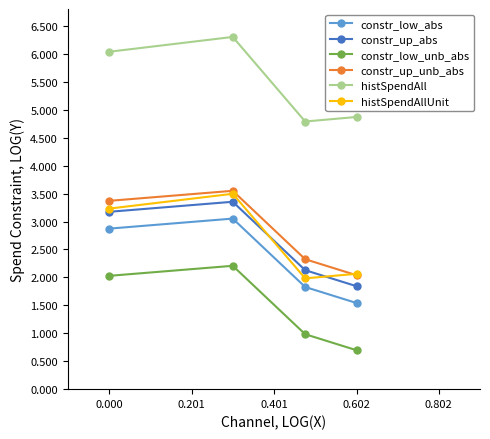

What is the value of the constr_low_unb_abs point at the 1st from the left?

2.0